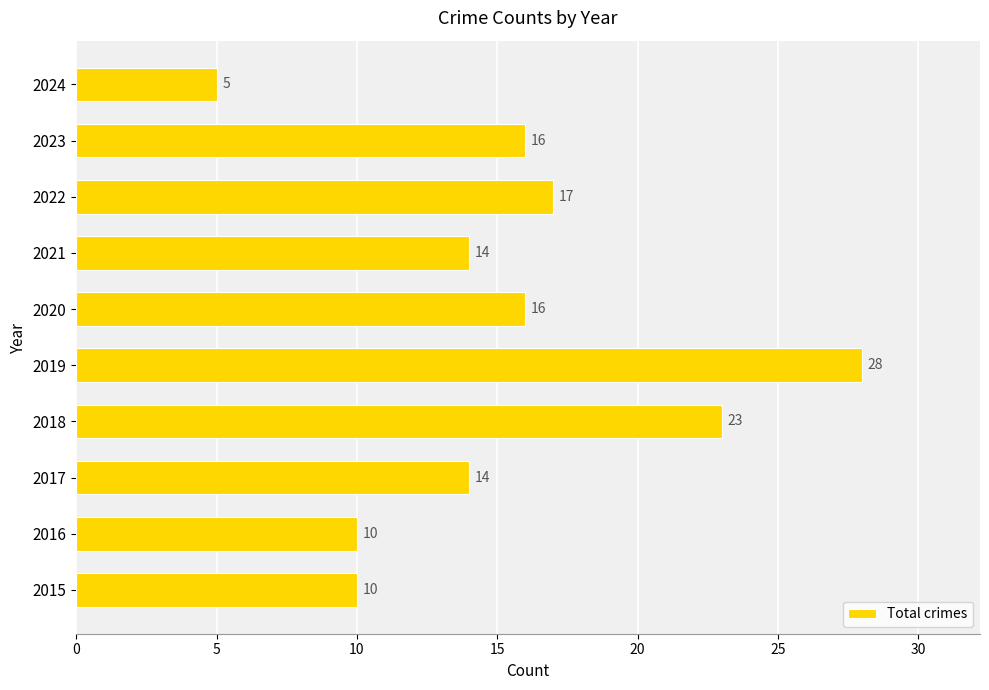

How many distinct data groups are displayed?

1